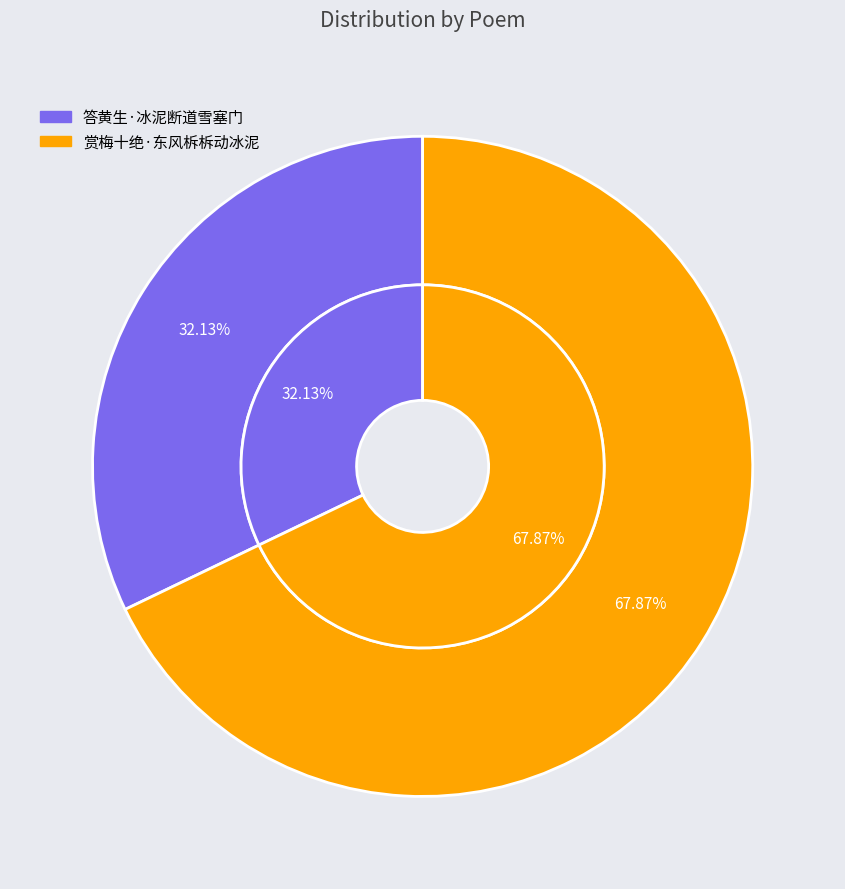

Between 赏梅十绝·东风柝柝动冰泥 and 答黄生·冰泥断道雪塞门, which is larger?

赏梅十绝·东风柝柝动冰泥